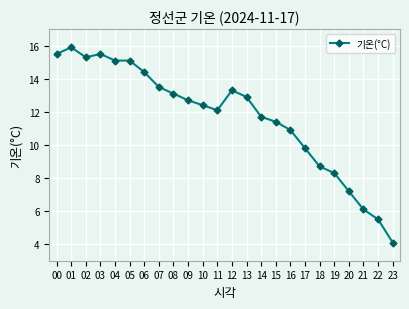

Is it true that the value at 19 is 8.3?

True